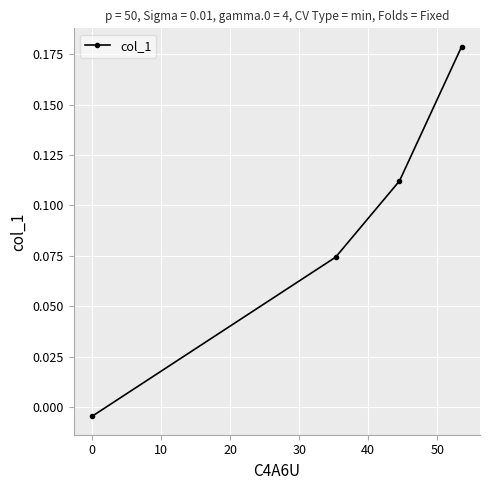

What is the sum of all values?

0.4